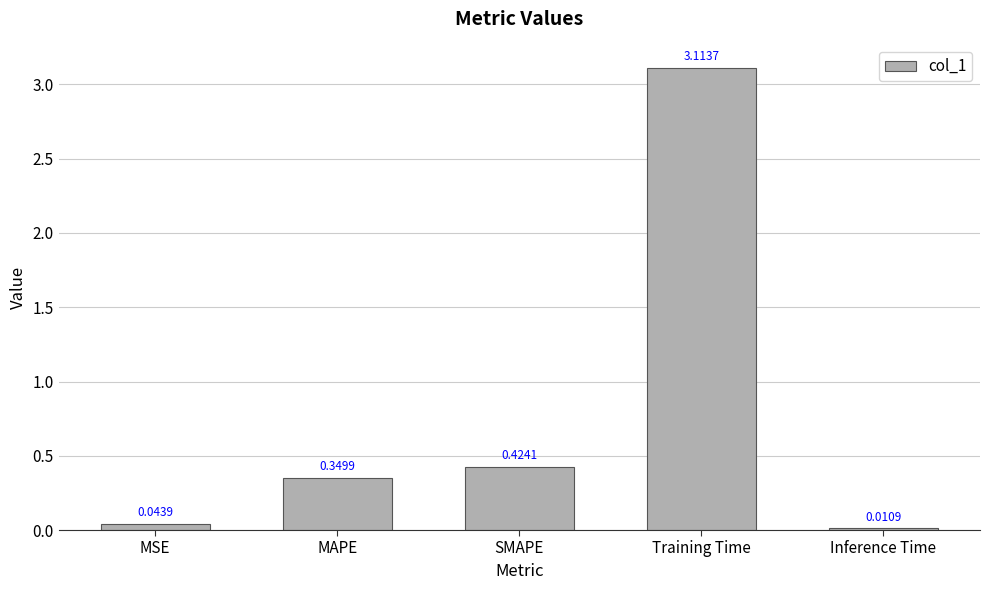

How many data points does each series have?

5